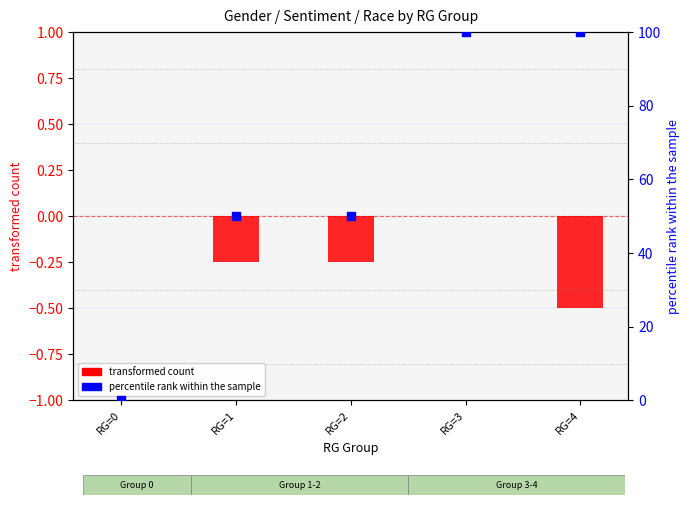

Which series reaches the maximum Y coordinate?

percentile rank within the sample